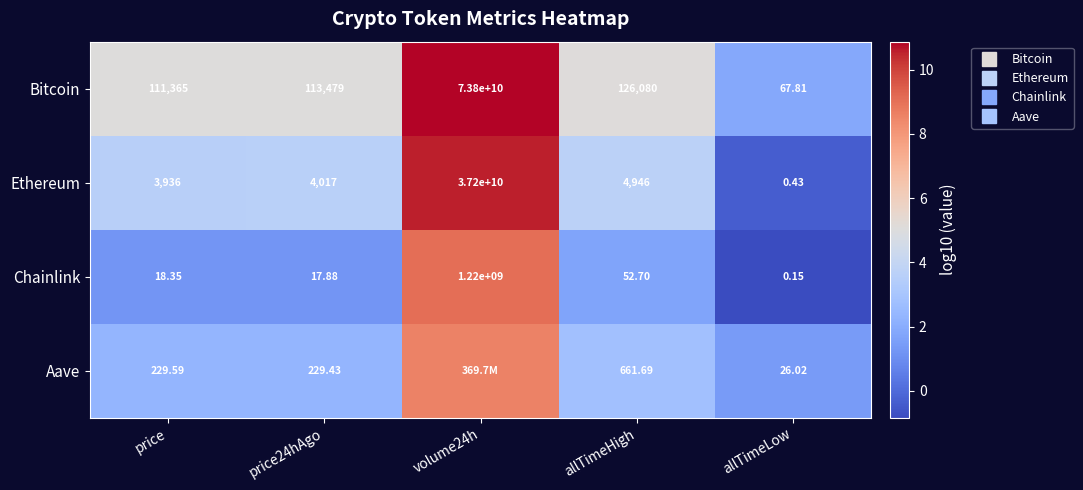

The Bitcoin series shows 1.8 at allTimeLow. True or false?

True